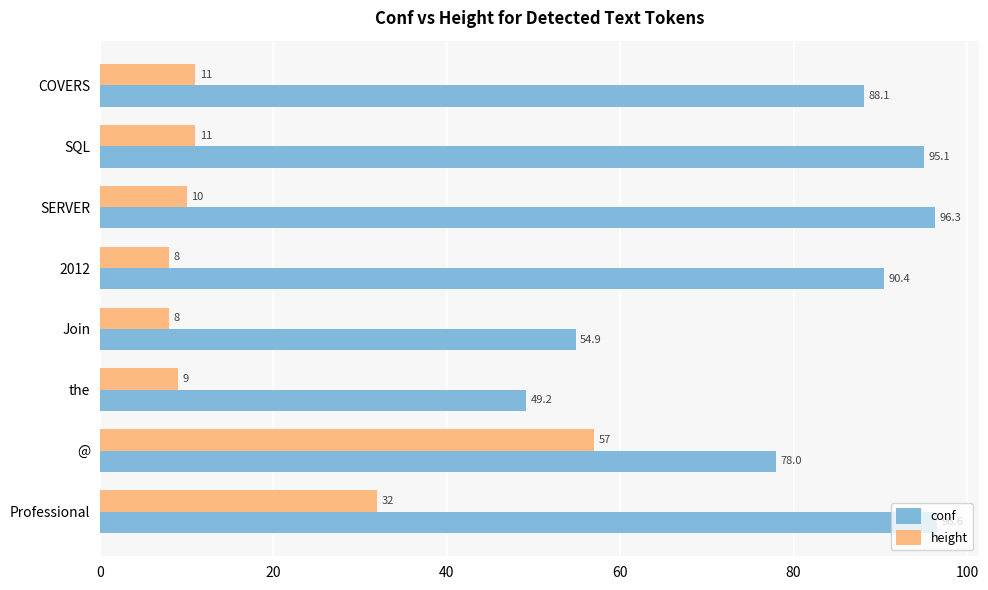

Between 2012 and Join, which series saw the biggest shift?

conf